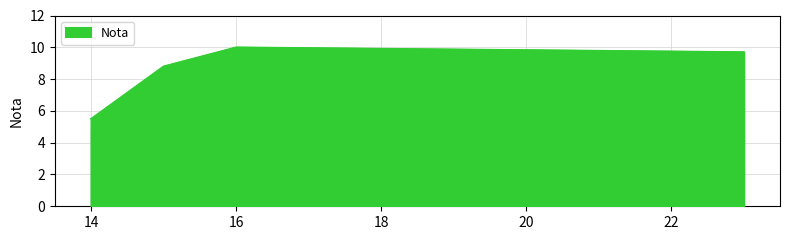

What is the difference between the maximum and minimum values?

4.5